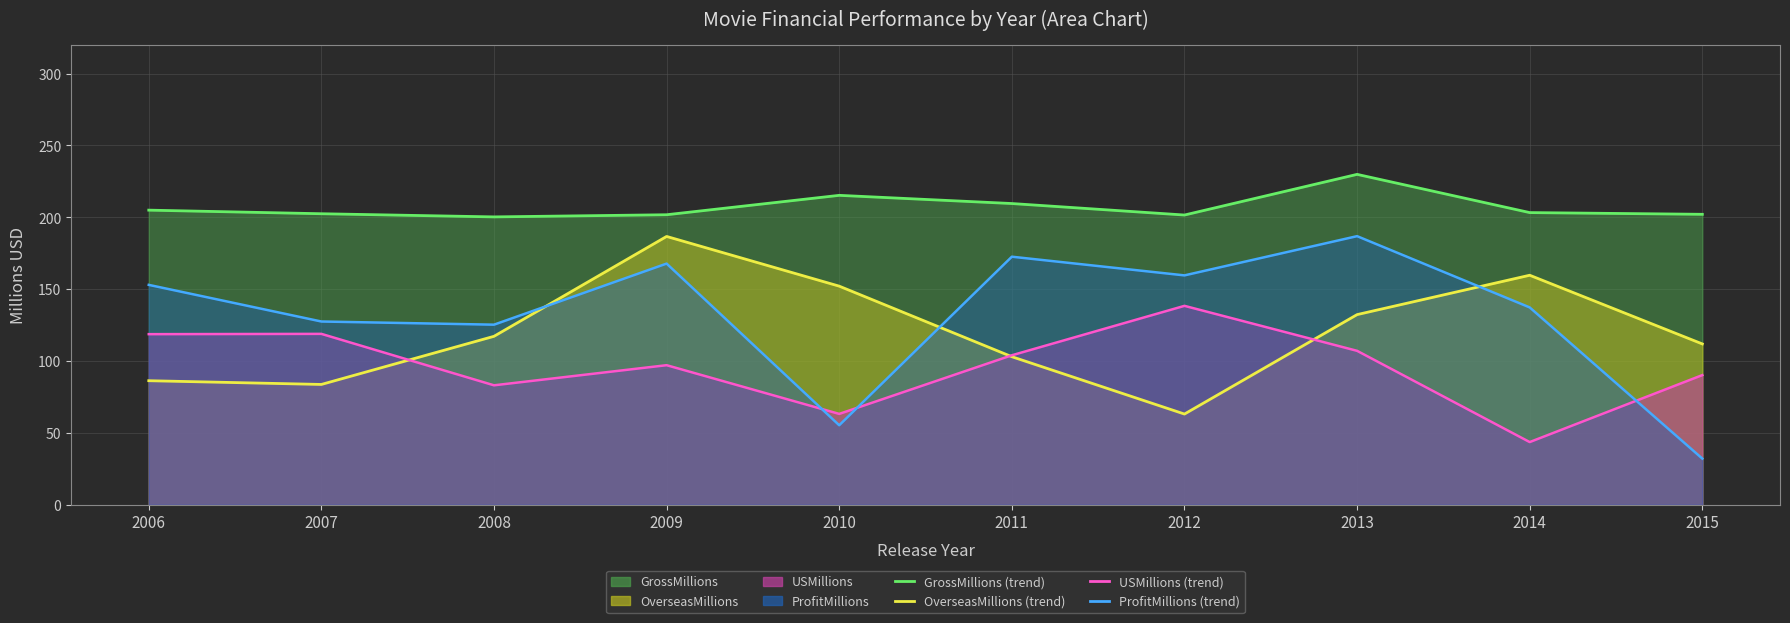

True or false: GrossMillions (line) and OverseasMillions (line) cross at least once.

False